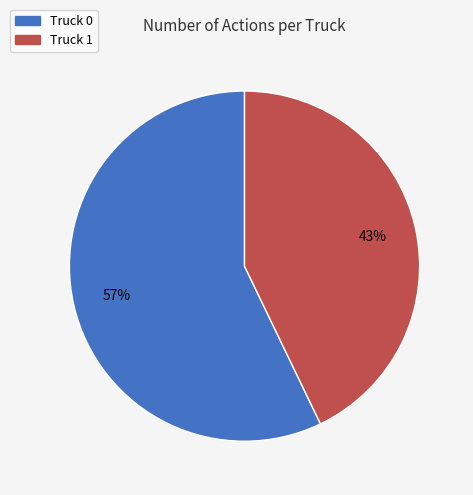

Is it true that Truck 0 is 44% of the pie?

False